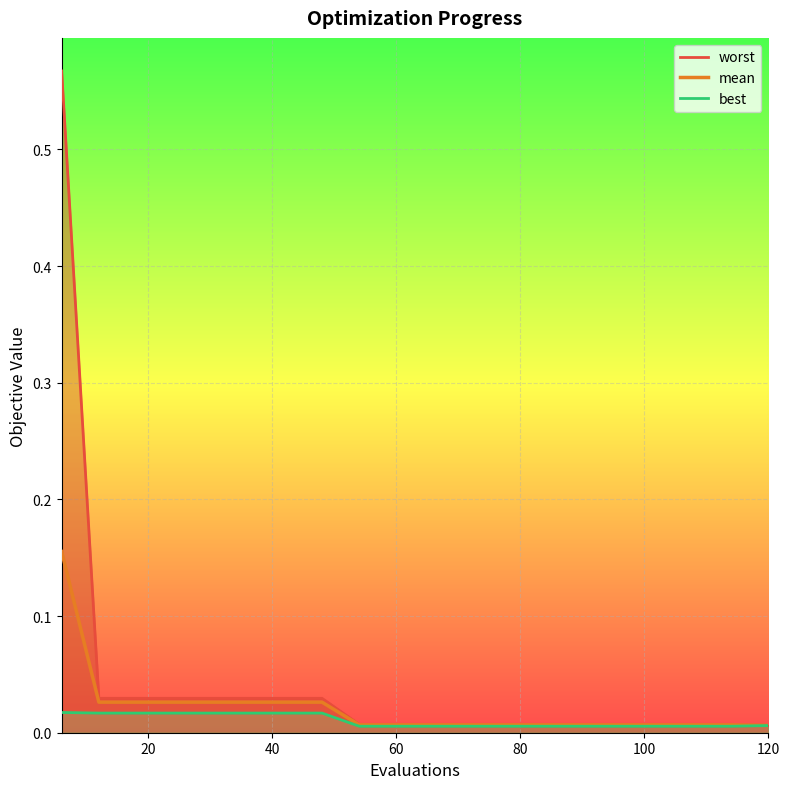

Count the number of data series in this chart.

3